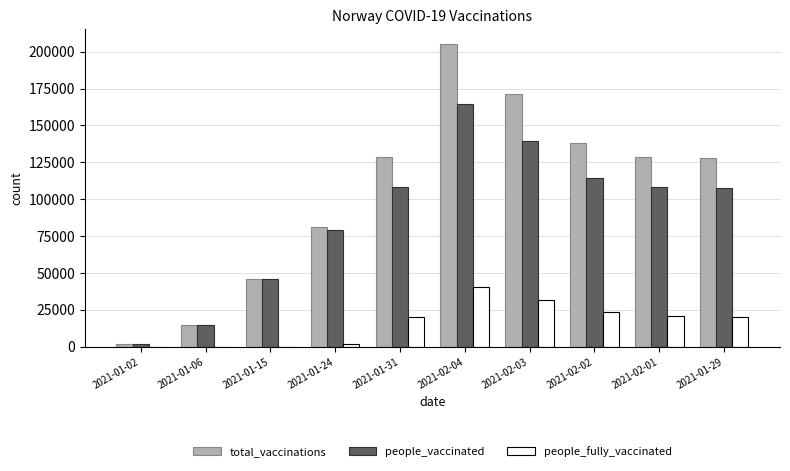

Between 2021-01-02 and 2021-02-03, which series saw the biggest shift?

total_vaccinations